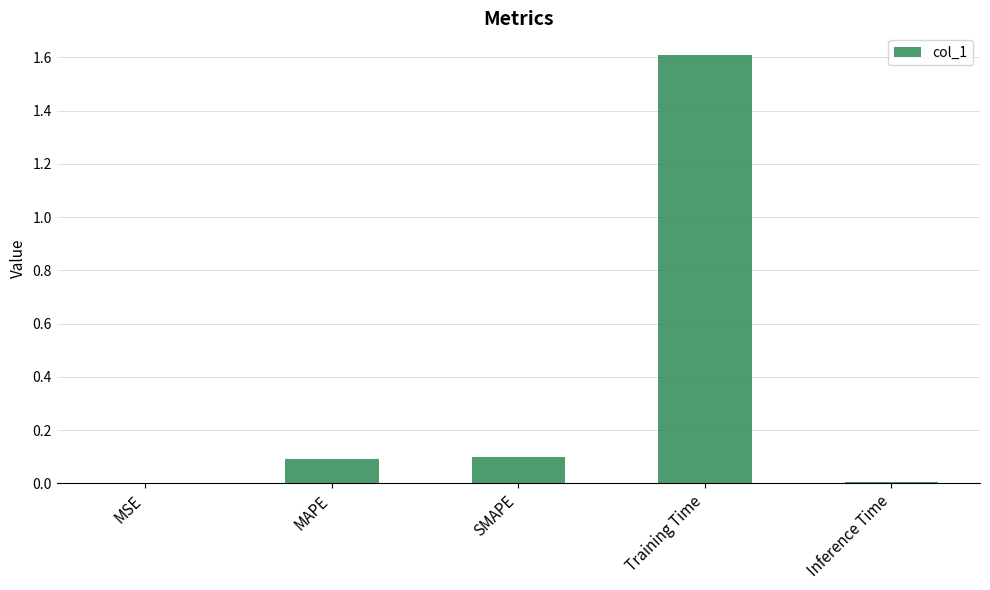

Which category has the highest value across all series?

Training Time